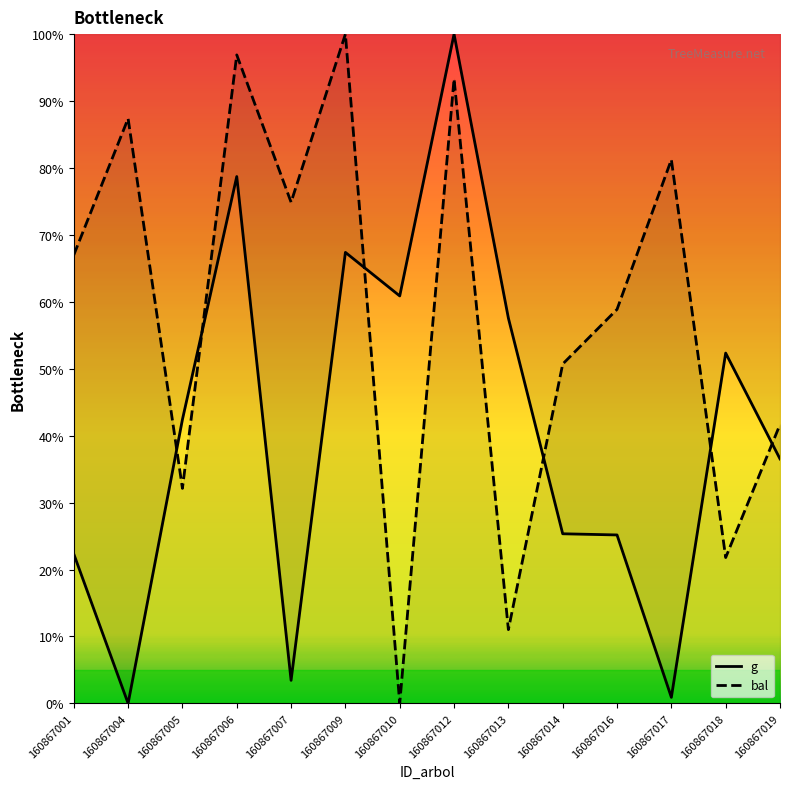

How many interior local valleys does the bal series have?

5